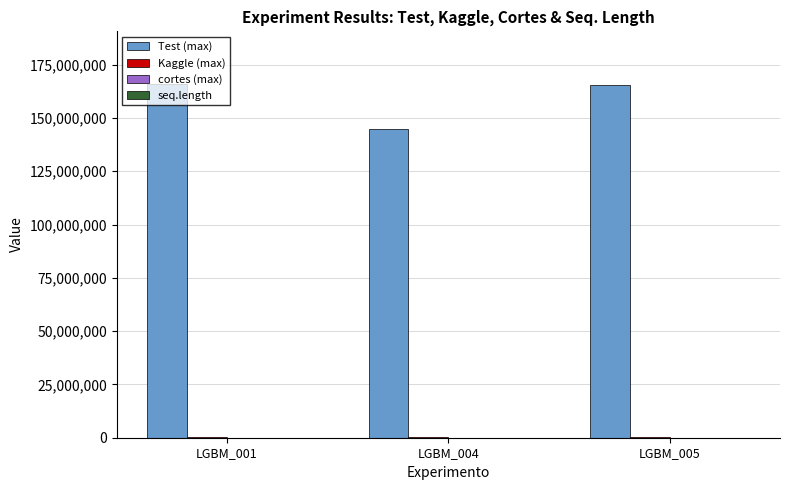

What is the greatest value displayed?

165760000